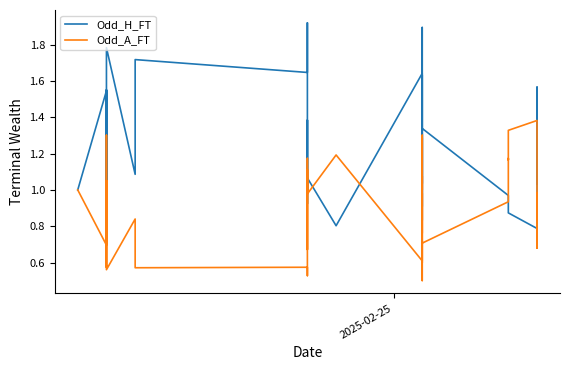

How many interior local peaks does the Odd_H_FT series have?

13